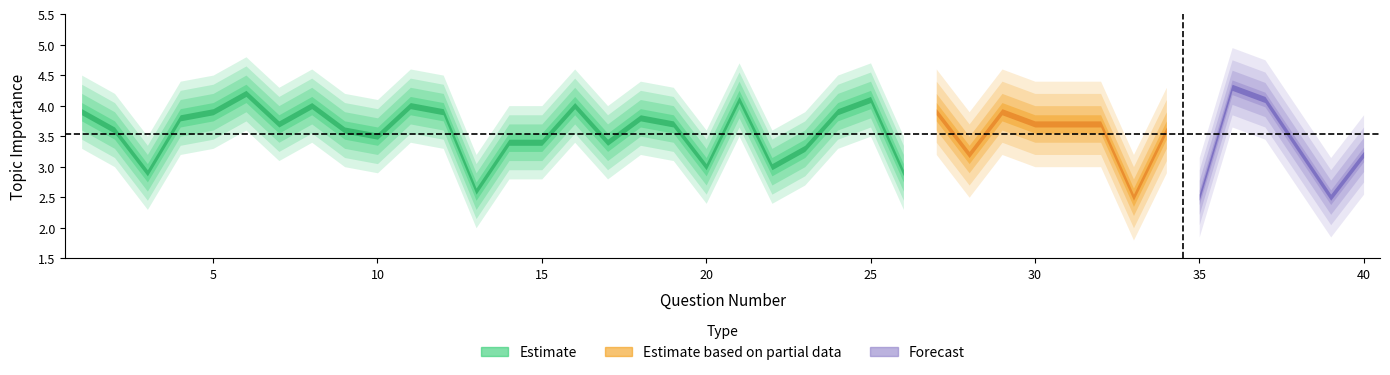

How many data points are less than 3?

6